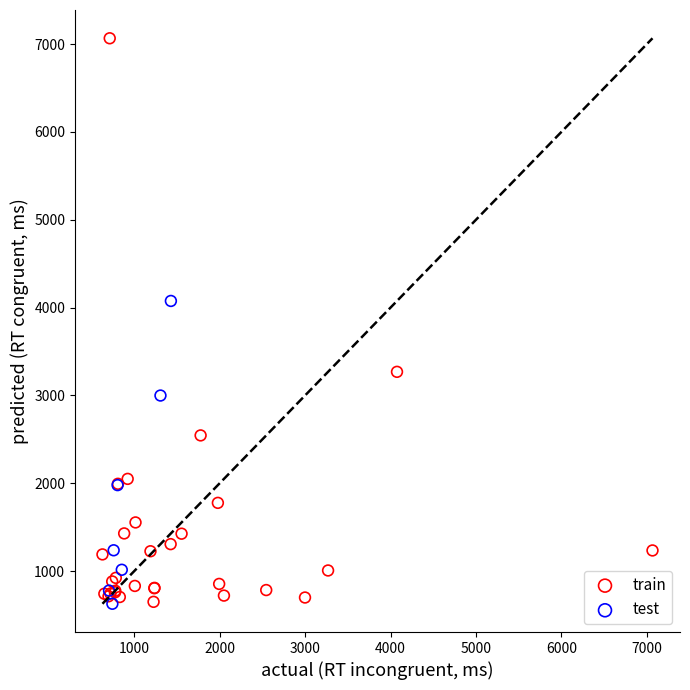

What are all the series names shown in the legend?

train, test